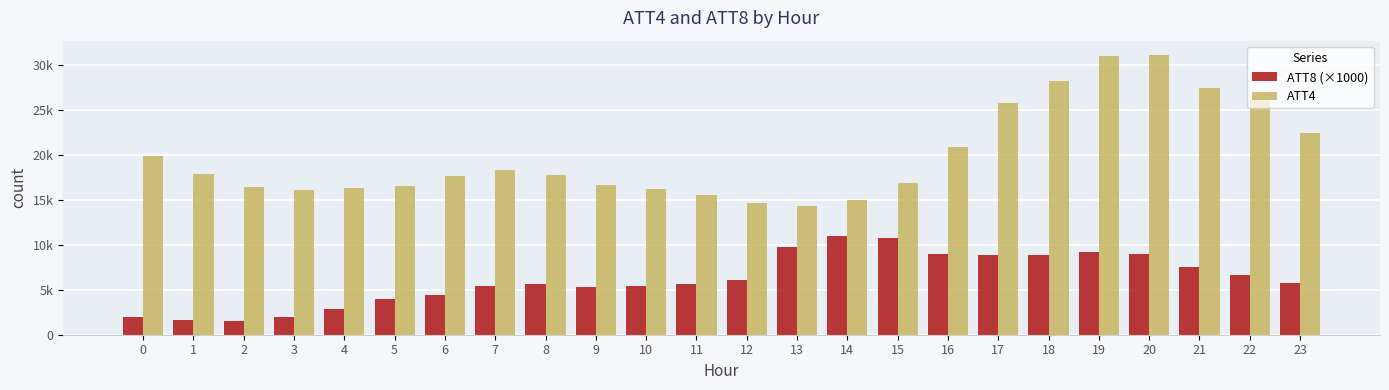

What is the average value of the ATT8 (×1000) series?

6164.2